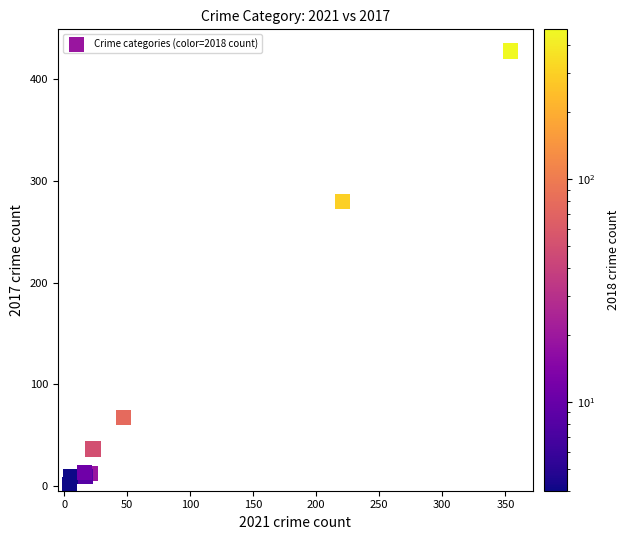

What Y value in the scatter plot is closest to 214?

280